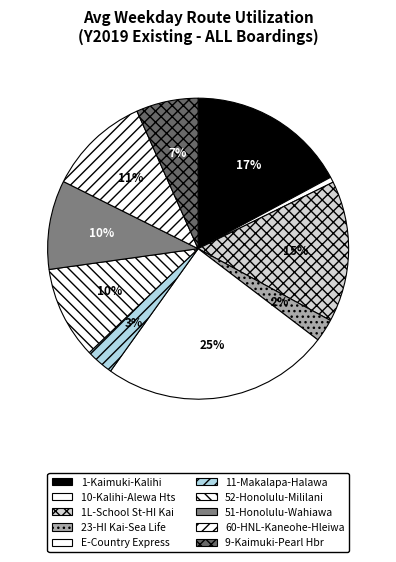

How many segments does this pie chart have?

10